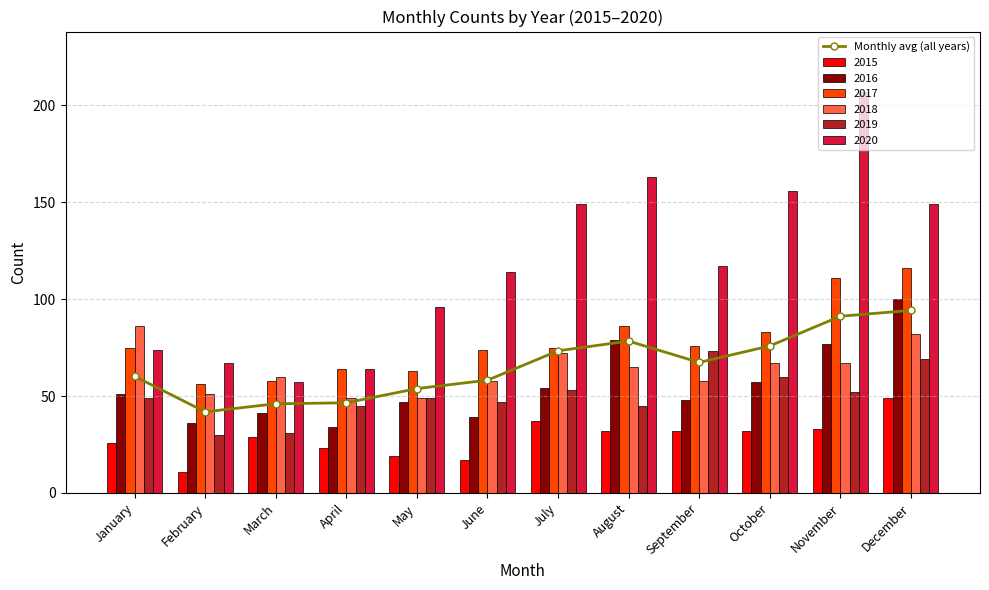

Which label corresponds to the largest value in the chart?

December